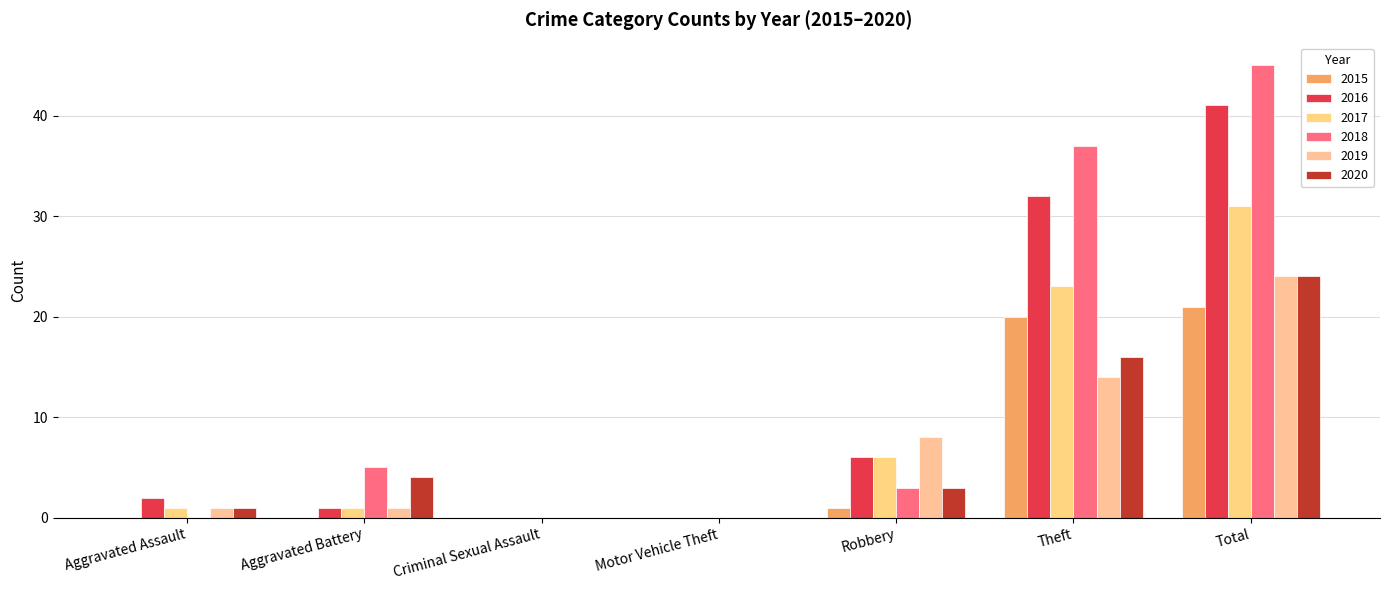

What is the sum of the 2016 values at Robbery and Aggravated Assault?

8